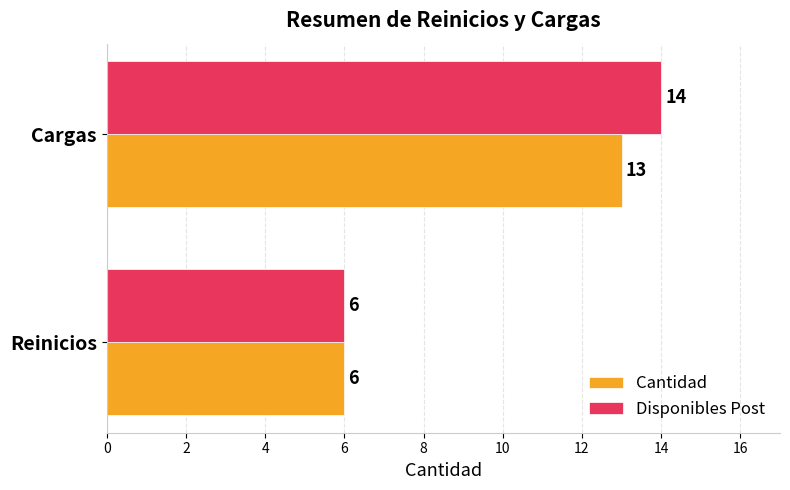

Which series has the widest spread of values?

Disponibles Post